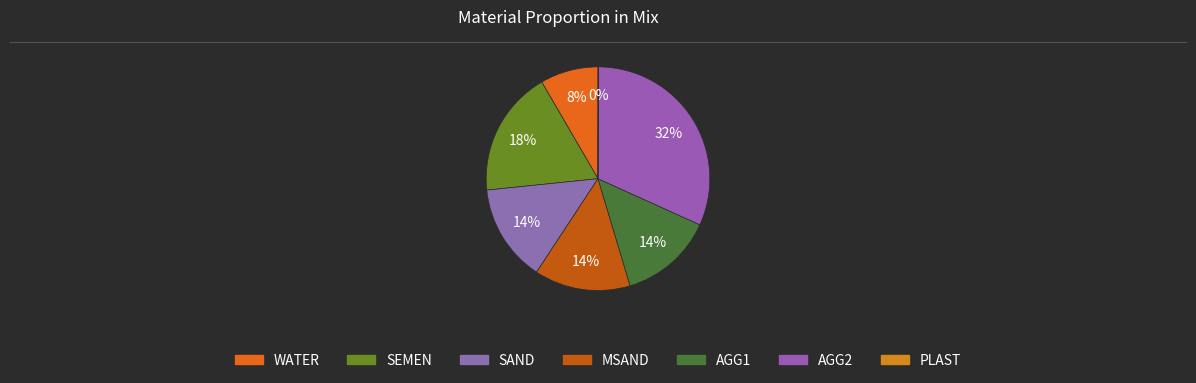

To the nearest percent, what is the combined percentage of AGG1 and SAND?

28%